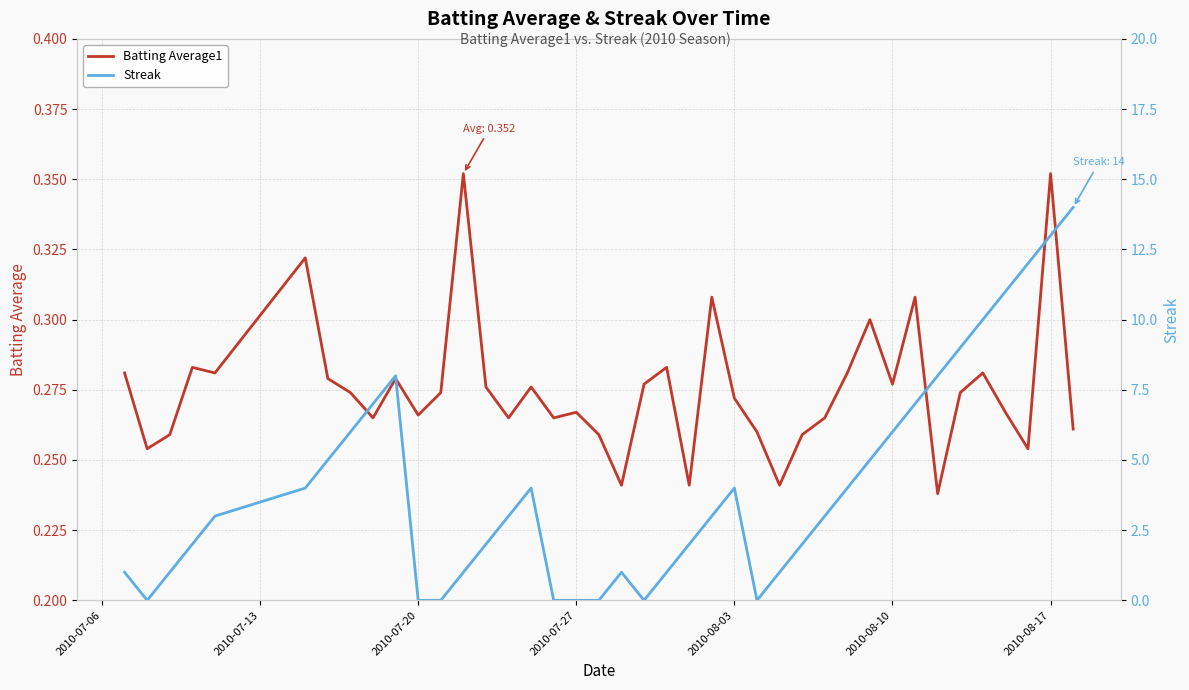

Is the value of Streak at 28 greater than the value of Batting Average1 at 2010-08-10?

Yes